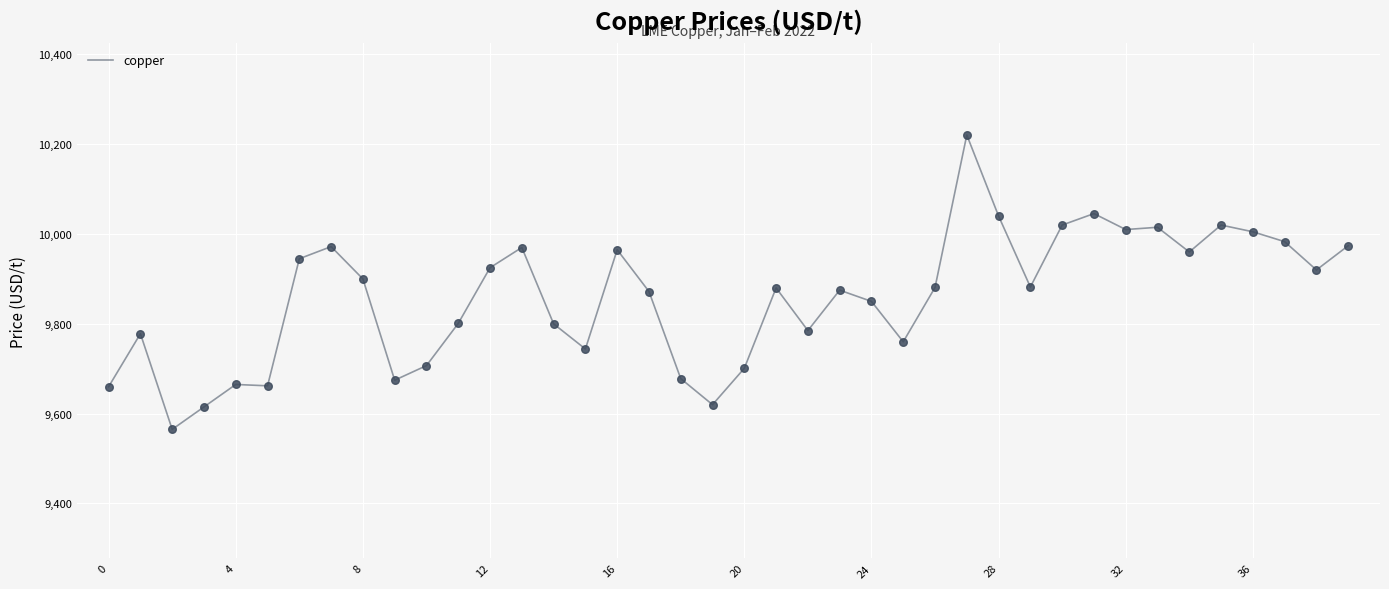

What is the smallest value displayed?

9565.0